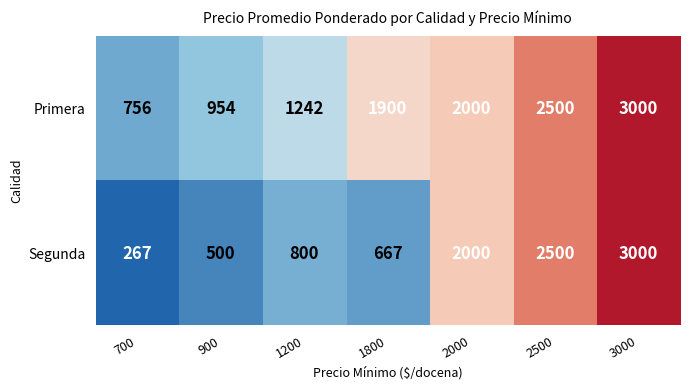

What is the total value across all series at 2500?

5000